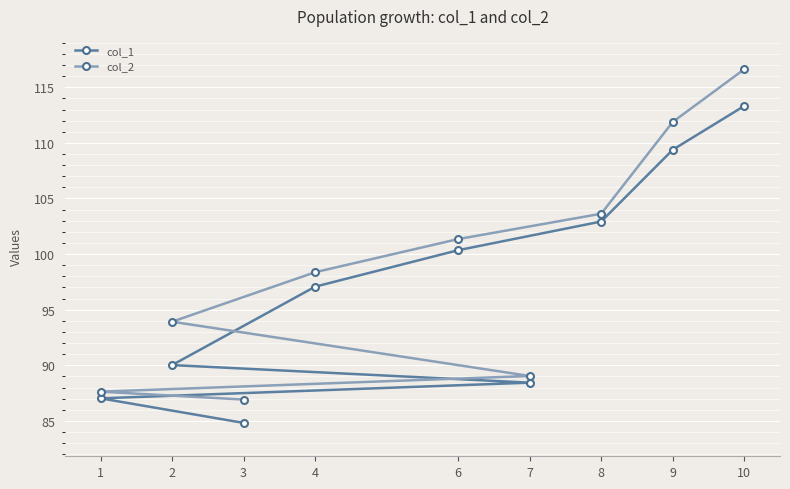

At which category is the sum across all series the highest?

10